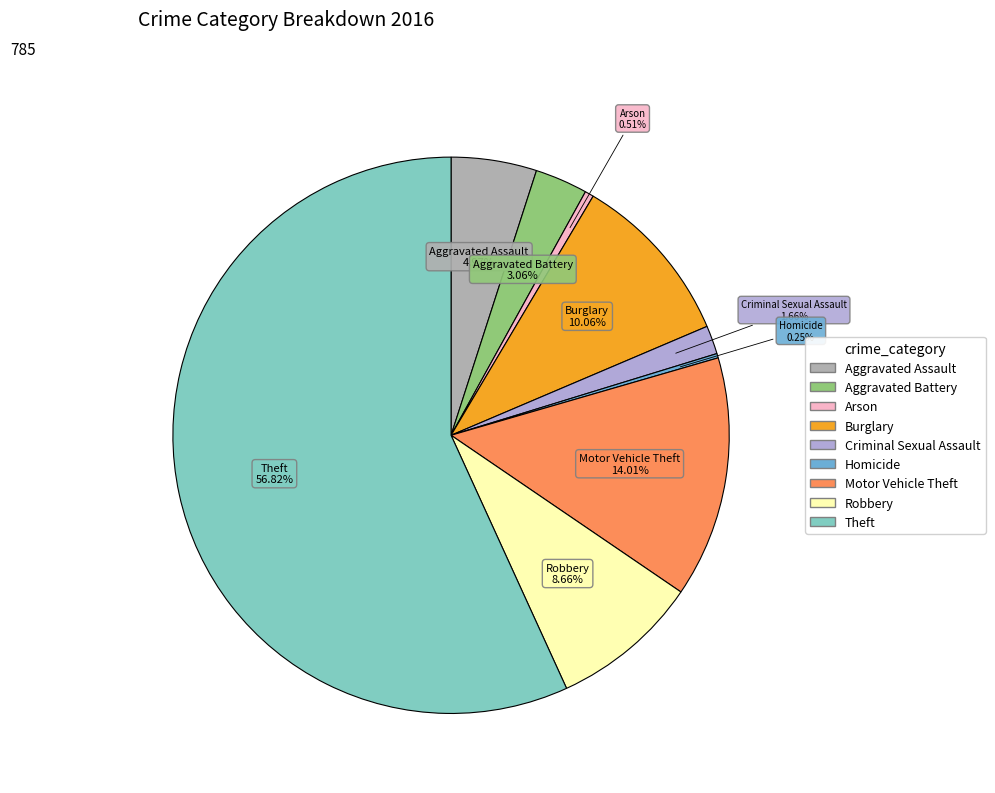

What is the ratio of the value at Aggravated Battery to the value at Arson?

6.0